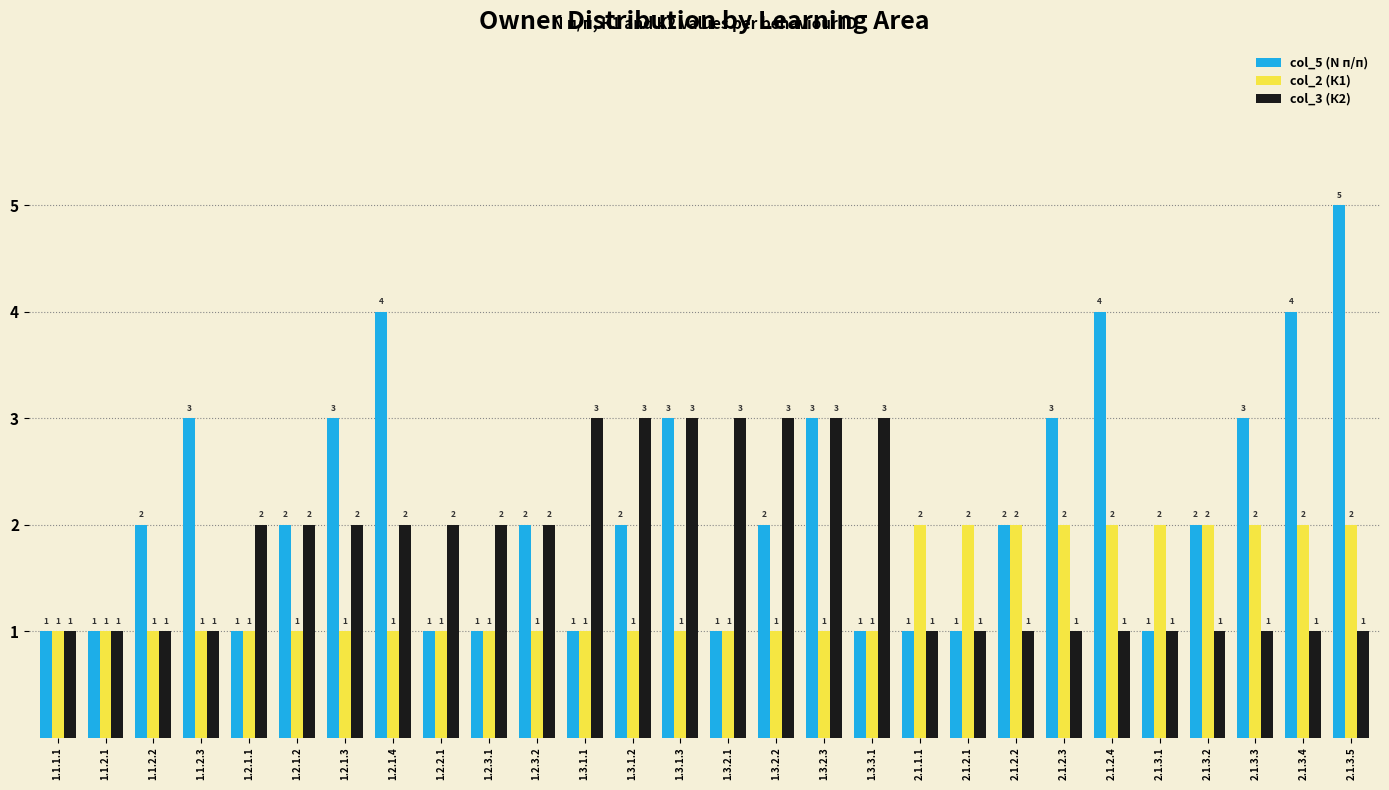

Which series has the largest total across all categories?

col_5 (N п/п)